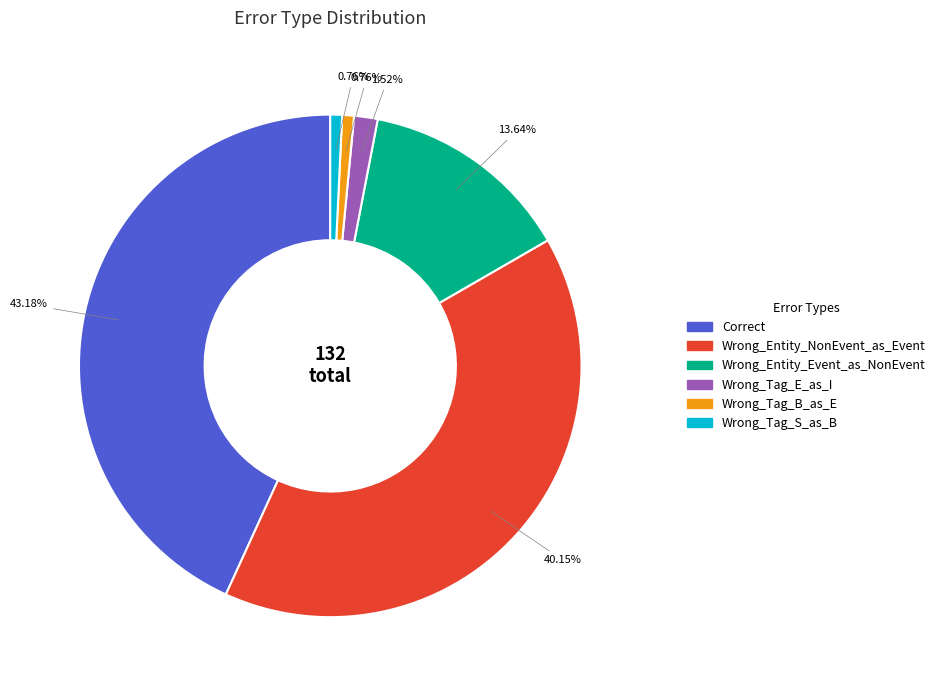

To the nearest percent, what portion does Correct represent?

43%